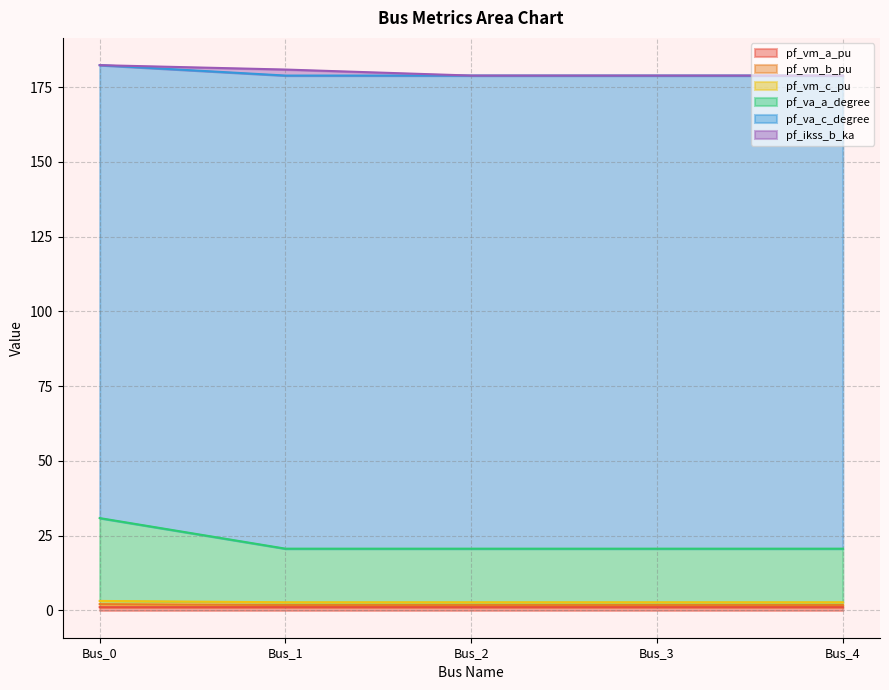

At which category is the sum across all series the highest?

Bus_0